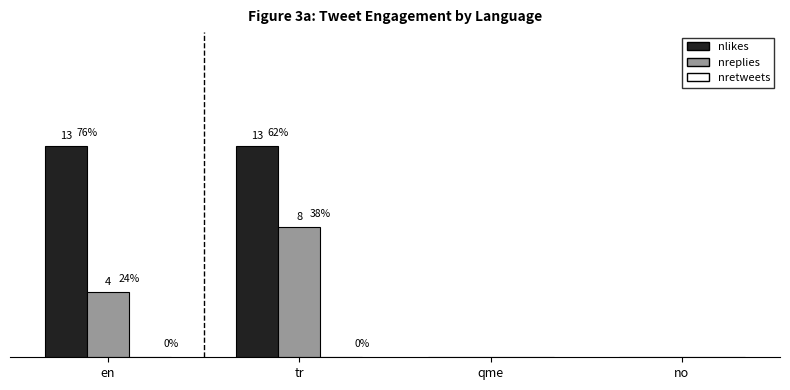

What is the label of the 2nd bar from the right?

qme